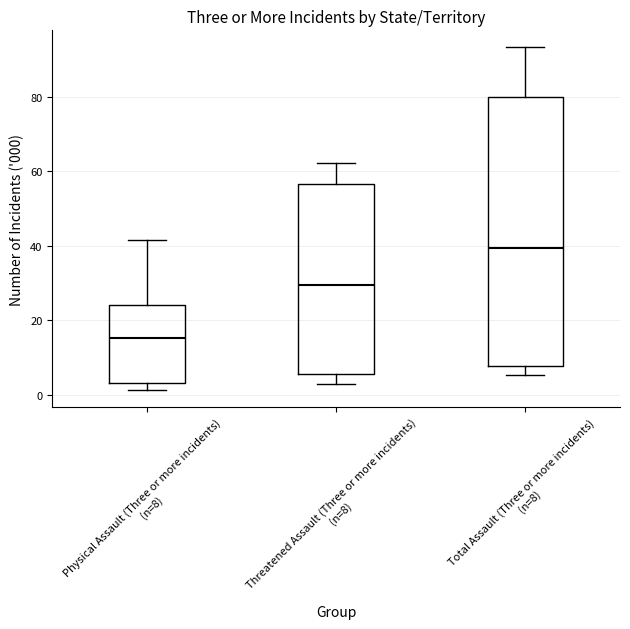

Which box's median line is the highest?

Total Assault (Three or more incidents) (n=8)